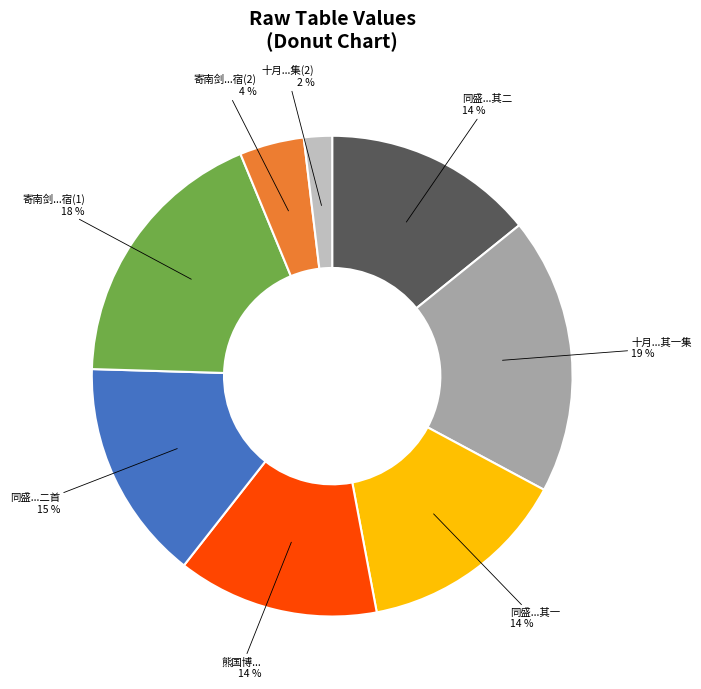

Count the number of slices in the pie.

8